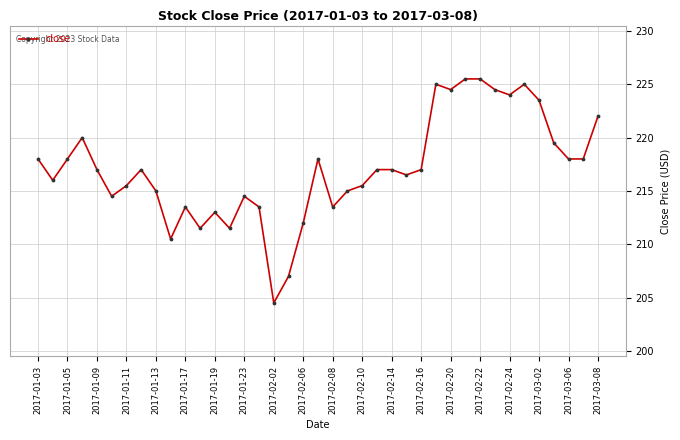

Reading left to right, extract all data points from this chart.

218.0	216.0	218.0	220.0	217.0	214.5	215.5	217.0	215.0	210.5	213.5	211.5	213.0	211.5	214.5	213.5	204.5	207.0	212.0	218.0	213.5	215.0	215.5	217.0	217.0	216.5	217.0	225.0	224.5	225.5	225.5	224.5	224.0	225.0	223.5	219.5	218.0	218.0	222.0